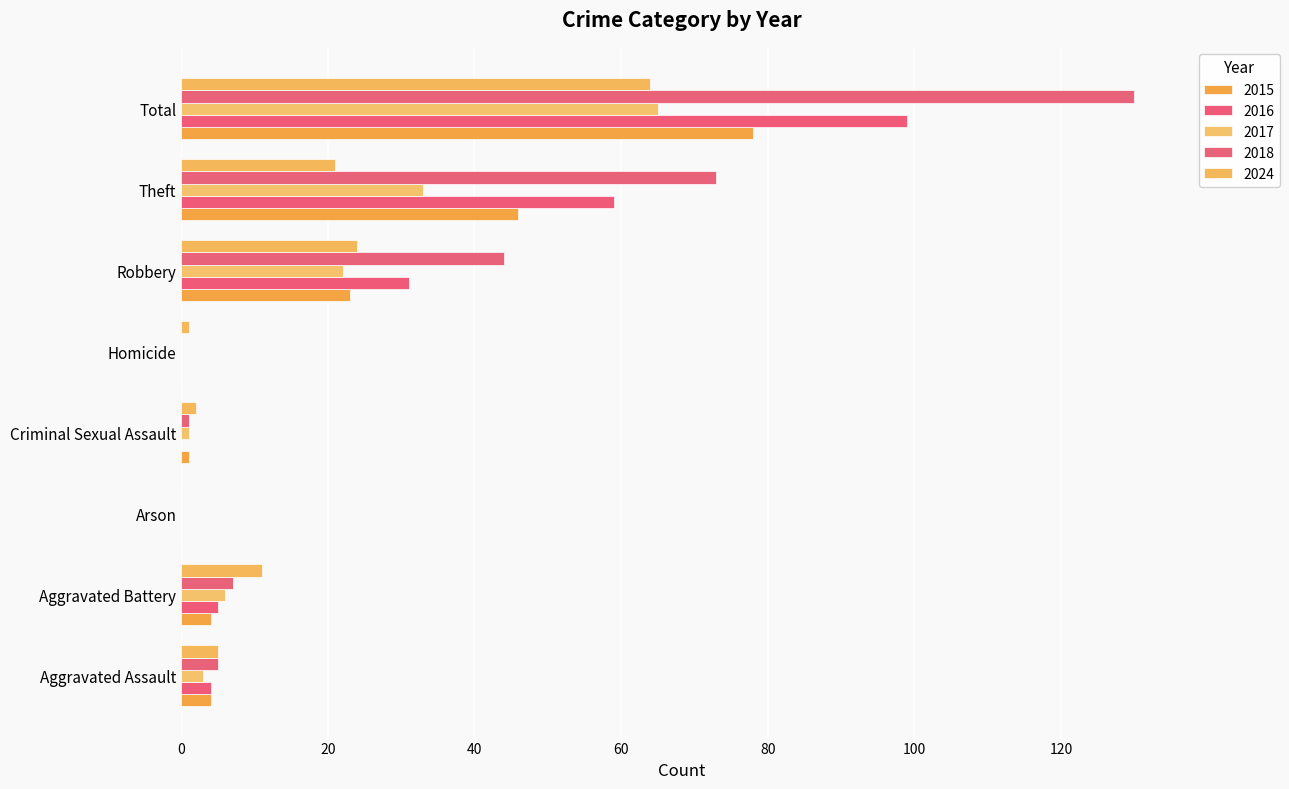

How many values in the 2018 series are below 7?

4